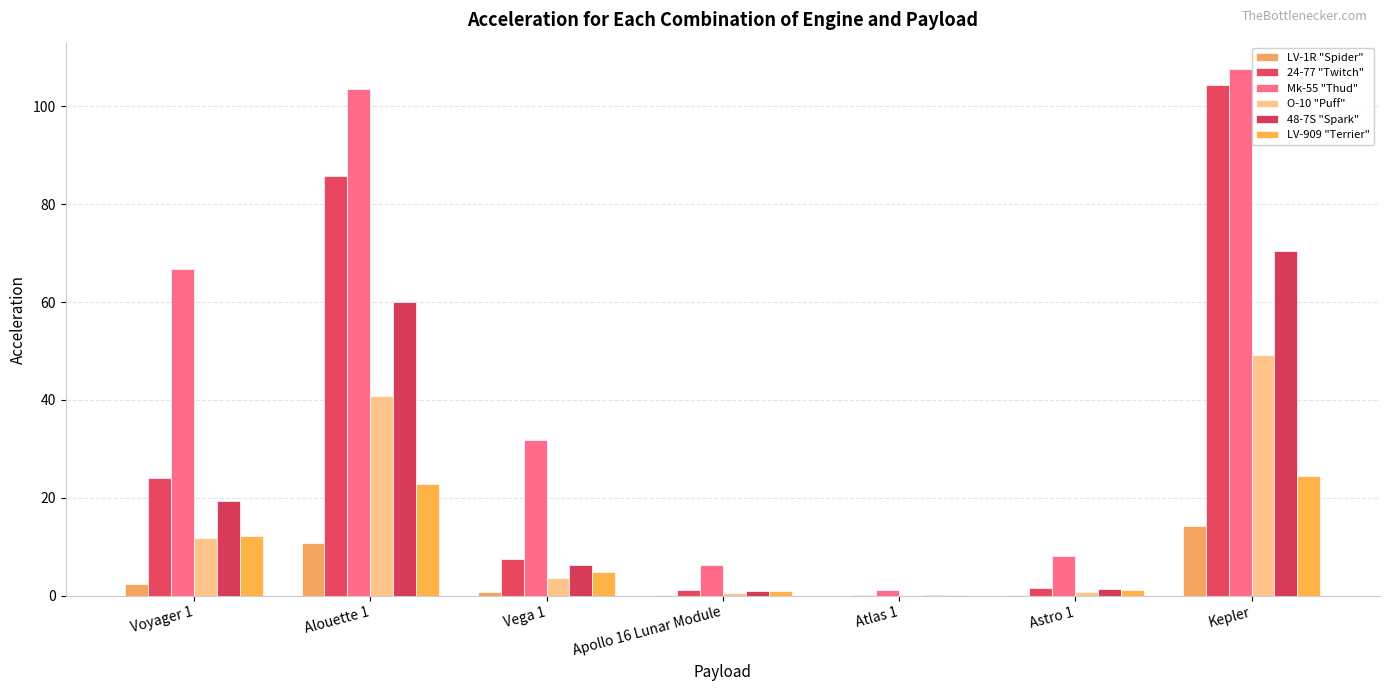

True or false: LV-1R "Spider" has a value of 10.8 at Alouette 1.

True